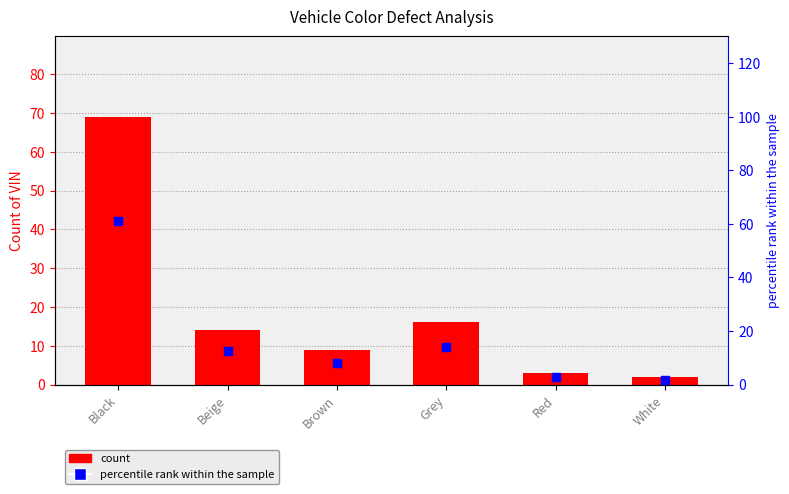

At how many categories does at least one series exceed 55?

1